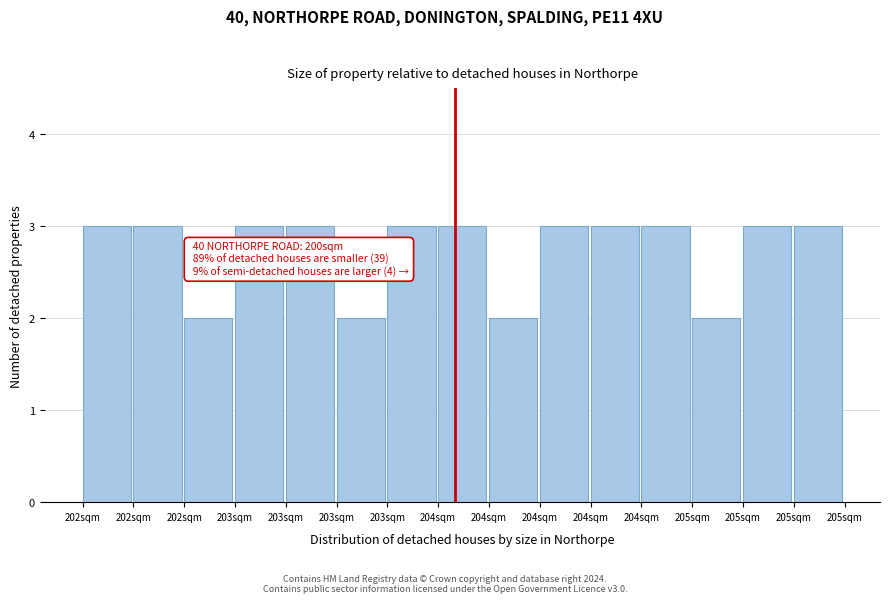

How many distinct data groups are displayed?

1